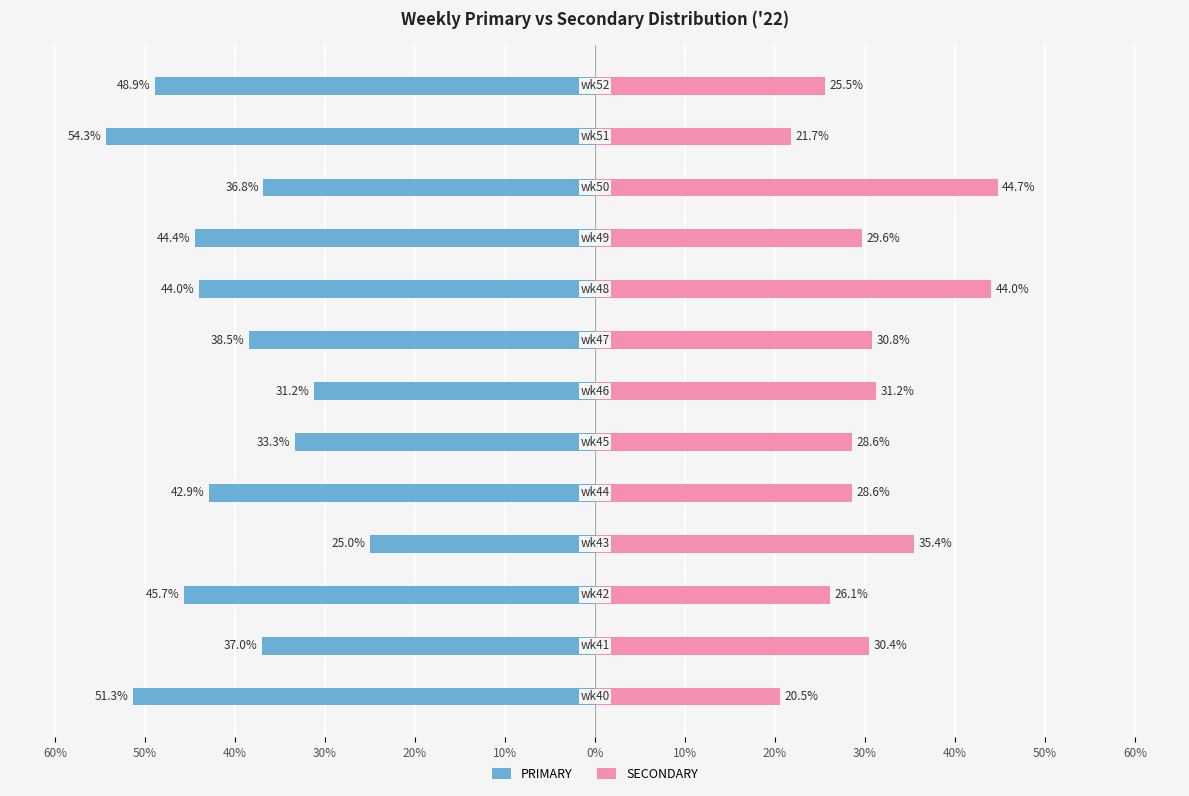

Reading left to right, transcribe all the data shown in this chart.

PRIMARY: 60%=-51.3	50%=-37.0	40%=-45.7	30%=-25.0	20%=-42.9	10%=-33.3	0%=-31.2	10%=-38.5	20%=-44.0	30%=-44.4	40%=-36.8	50%=-54.3	60%=-48.9
SECONDARY: 60%=20.5	50%=30.4	40%=26.1	30%=35.4	20%=28.6	10%=28.6	0%=31.2	10%=30.8	20%=44.0	30%=29.6	40%=44.7	50%=21.7	60%=25.5